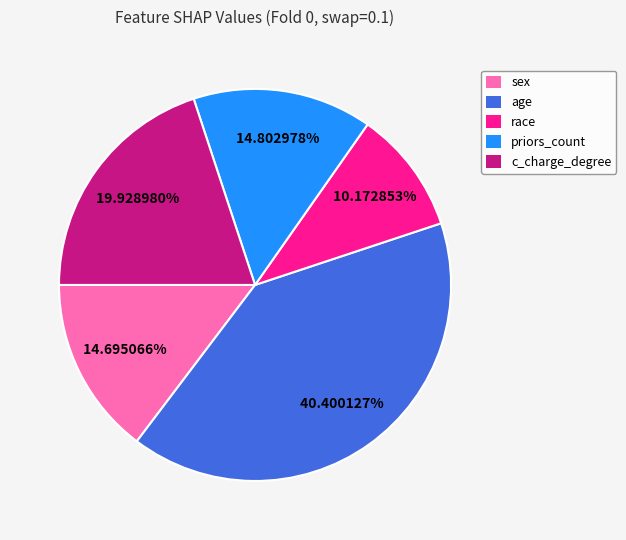

How many slices are in this pie chart?

5